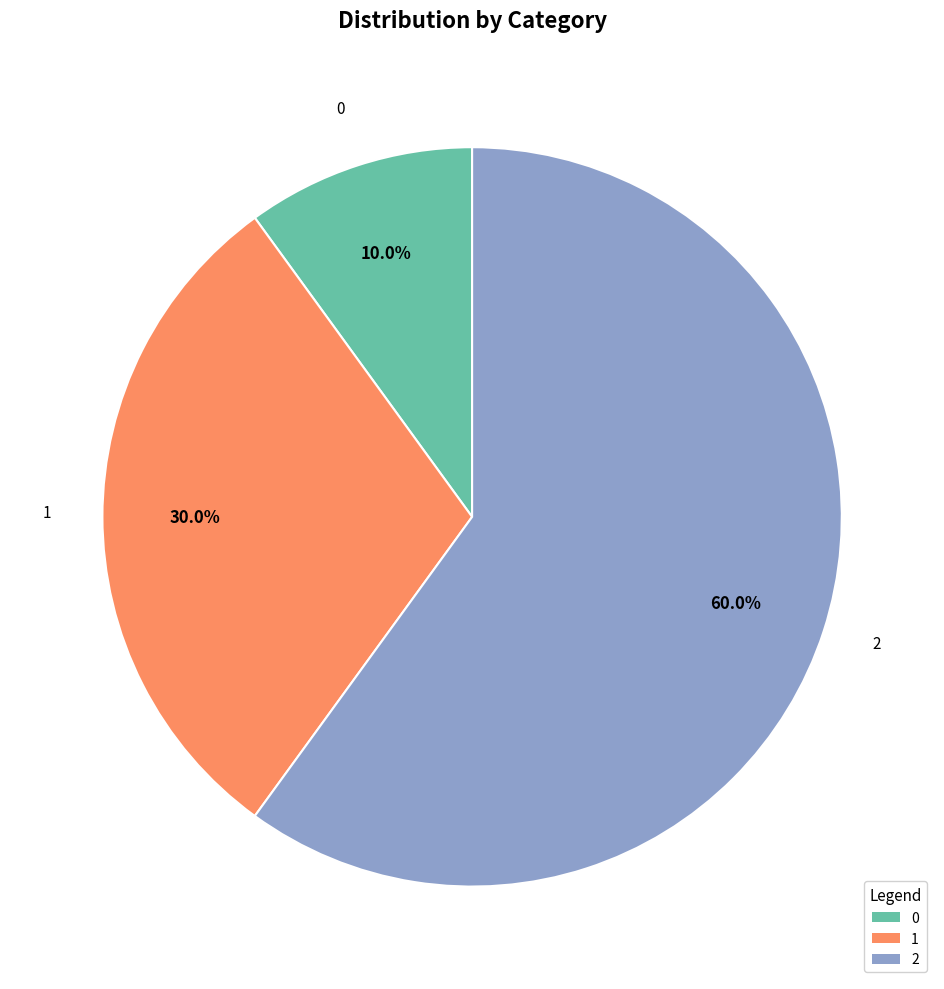

What is the ratio of the value at 2 to the value at 0?

6.0